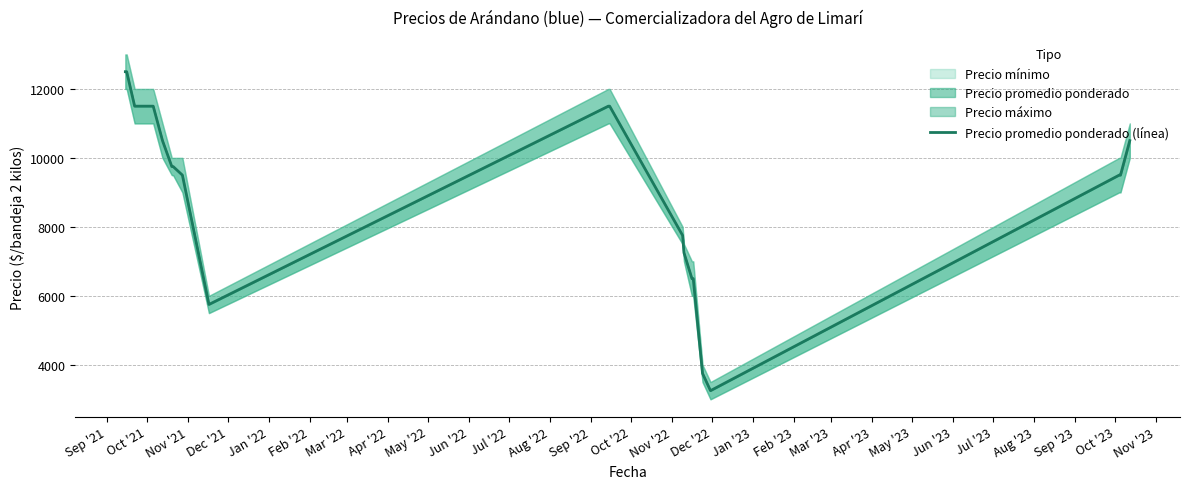

Is this an area chart (filled region under the line)?

No